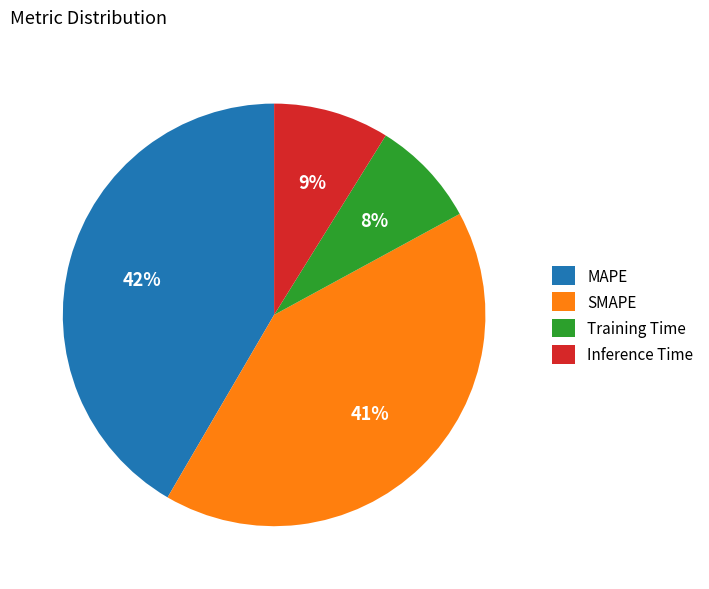

How many segments does this pie chart have?

4